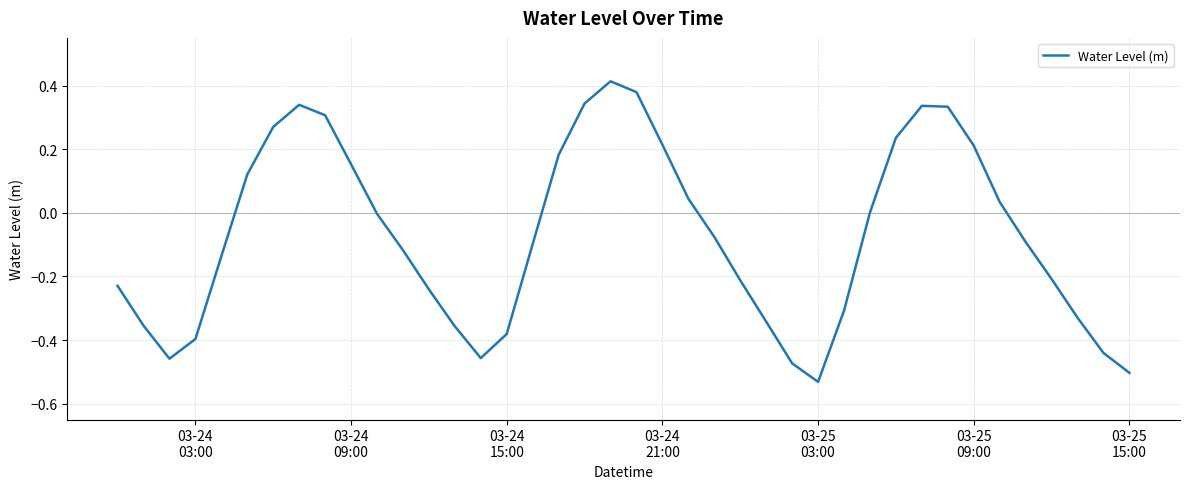

What is the difference between the maximum and minimum values?

0.9